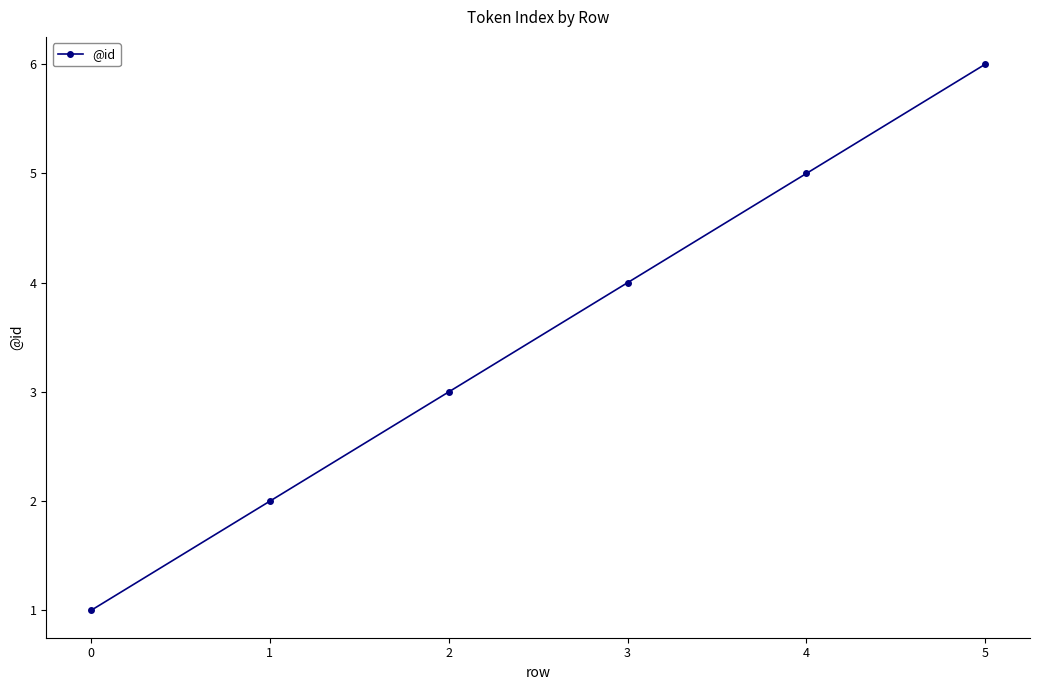

What is the approximate value at 1?

2